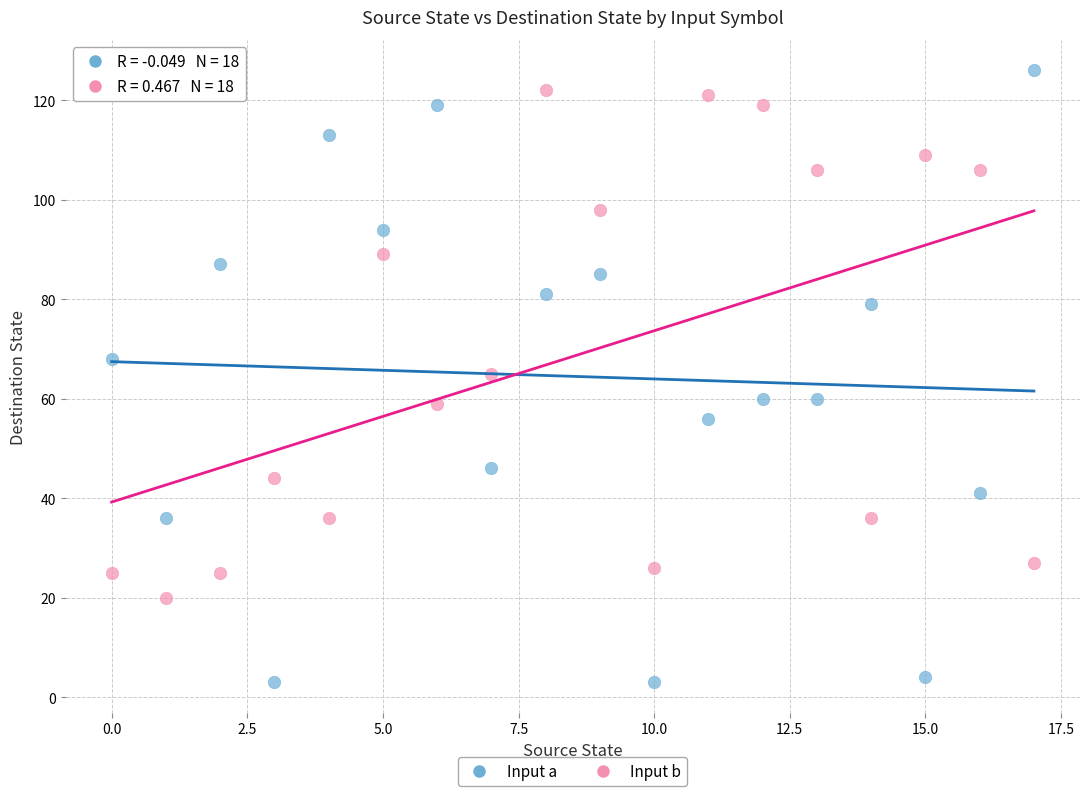

Which series reaches the minimum Y coordinate?

Input a